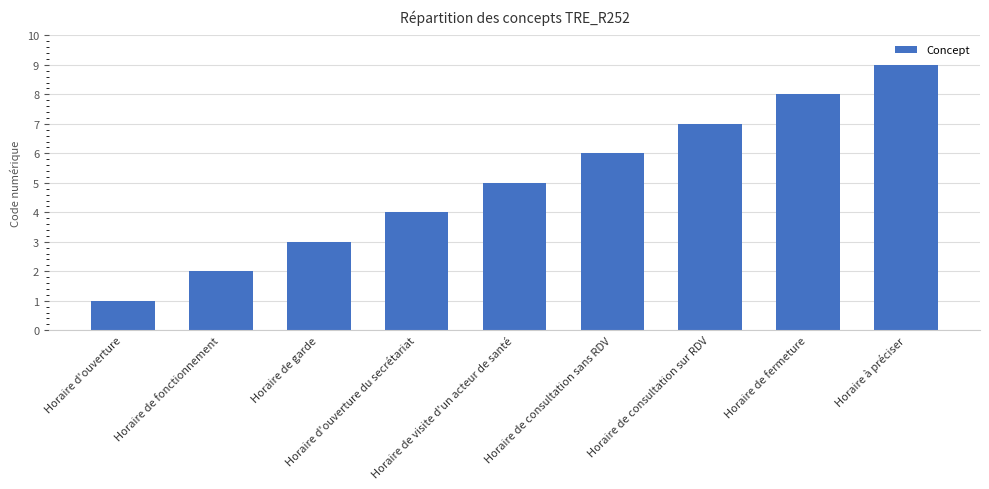

What is the minimum value shown in the chart?

1